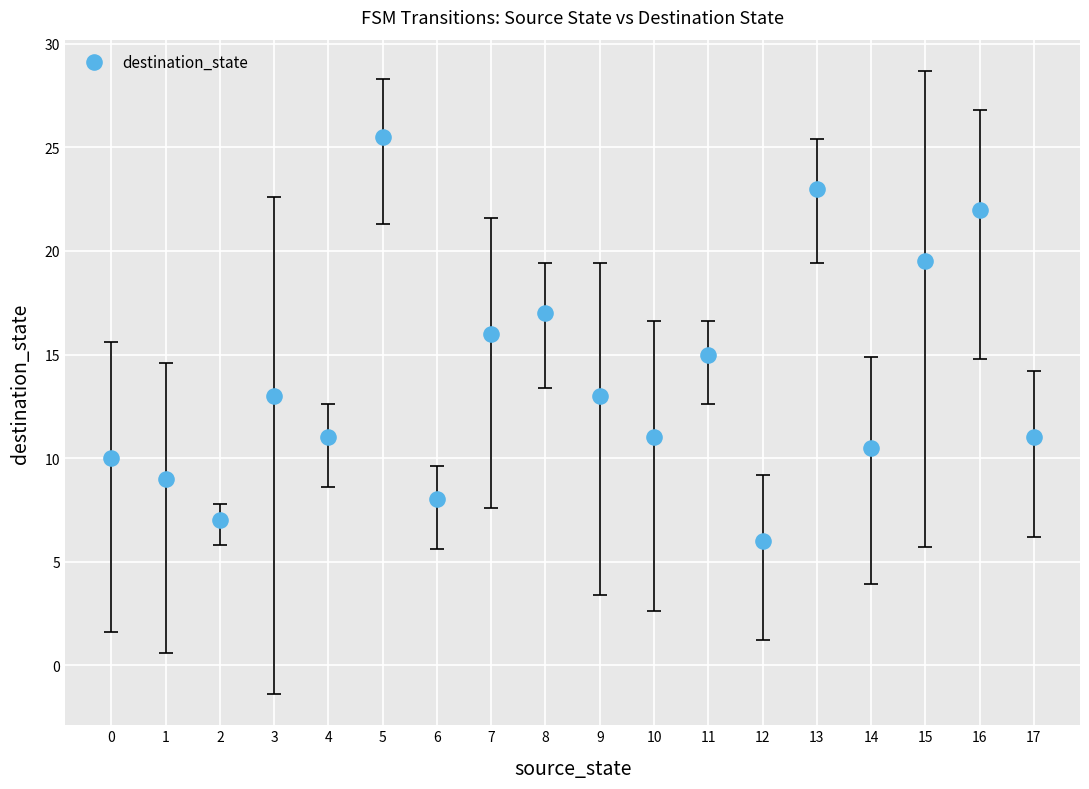

What is the range of X values (max minus min)?

16.0